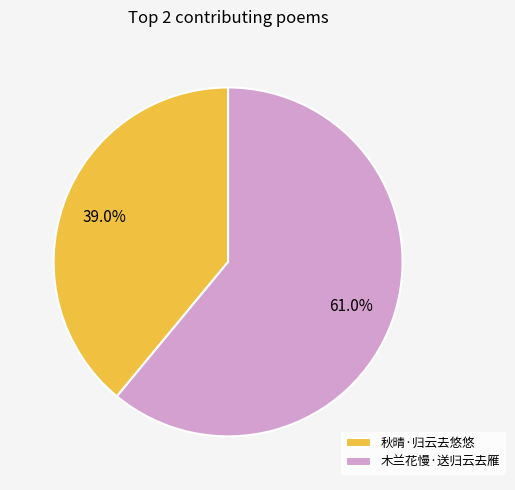

Combined, do 木兰花慢·送归云去雁 and 秋晴·归云去悠悠 account for over 50%?

Yes